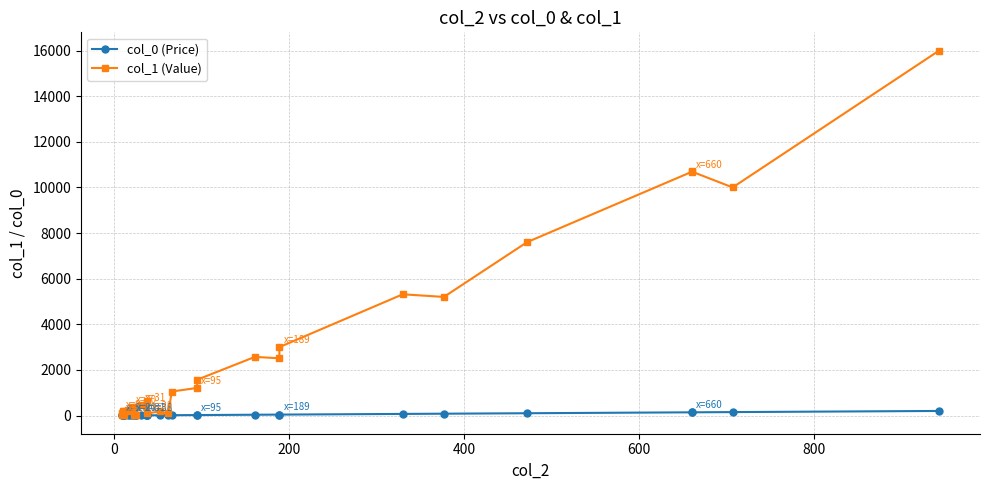

What are all the series names shown in the legend?

col_0 (Price), col_1 (Value)